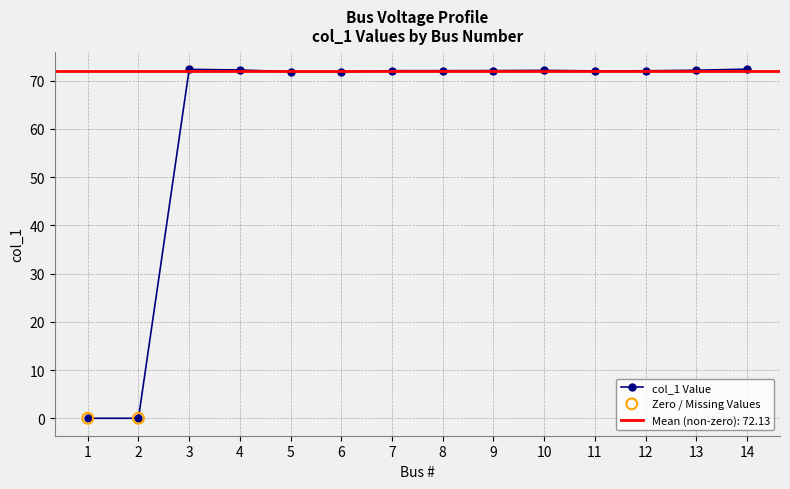

Which has a higher value, 2 or 14?

14